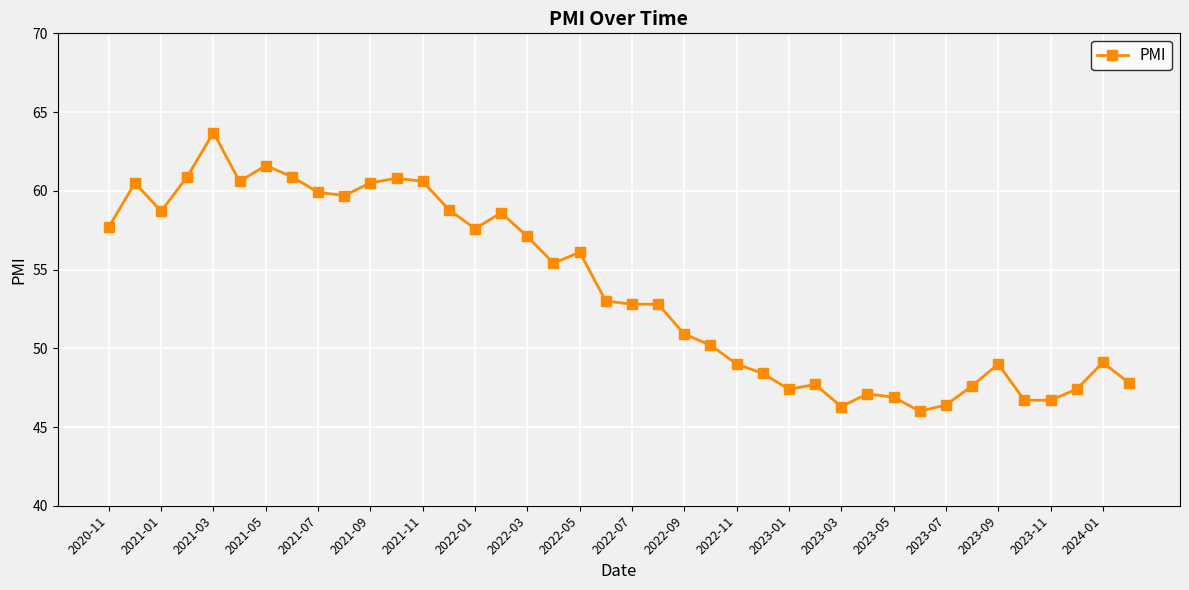

How many lines are shown in the chart?

1